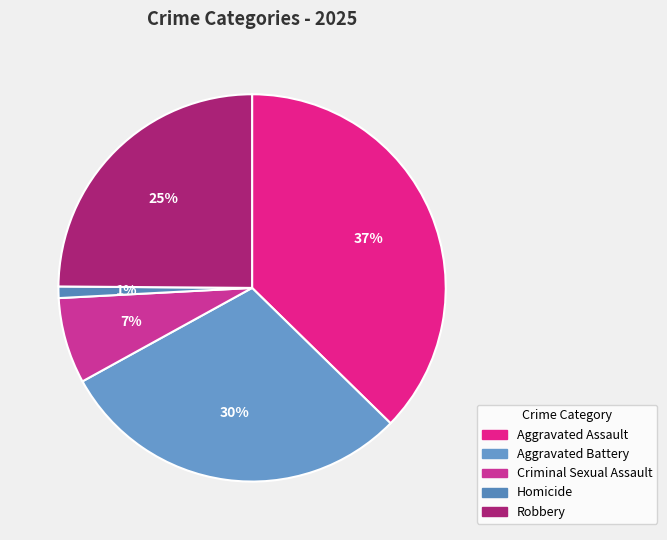

How many segments does this pie chart have?

5